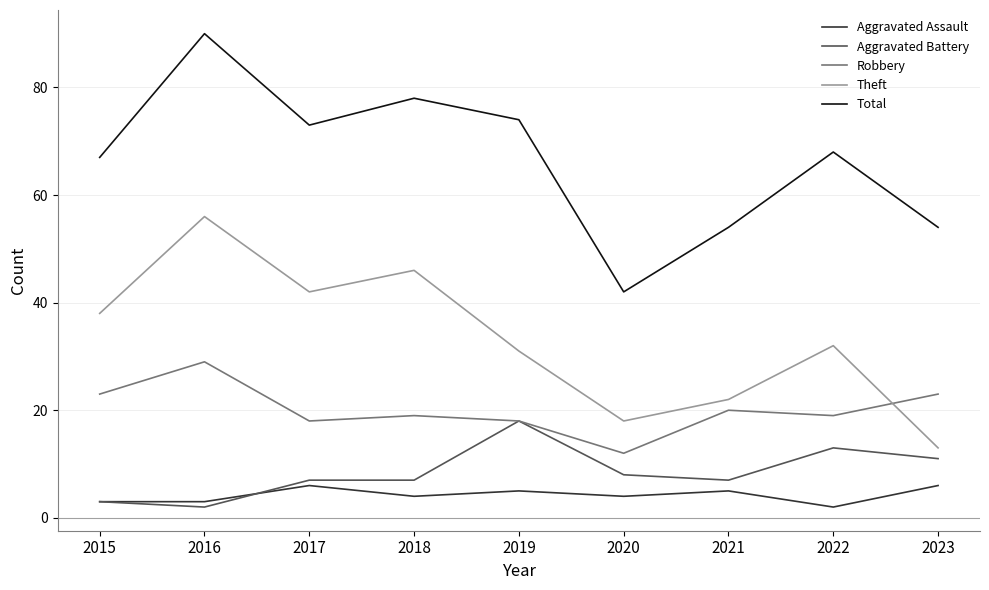

Rank the series by their maximum value, from highest to lowest.

Total, Theft, Robbery, Aggravated Battery, Aggravated Assault